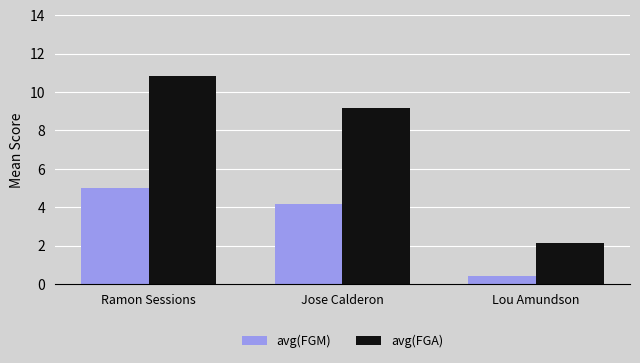

Rank the series at Jose Calderon from highest to lowest value.

avg(FGA), avg(FGM)